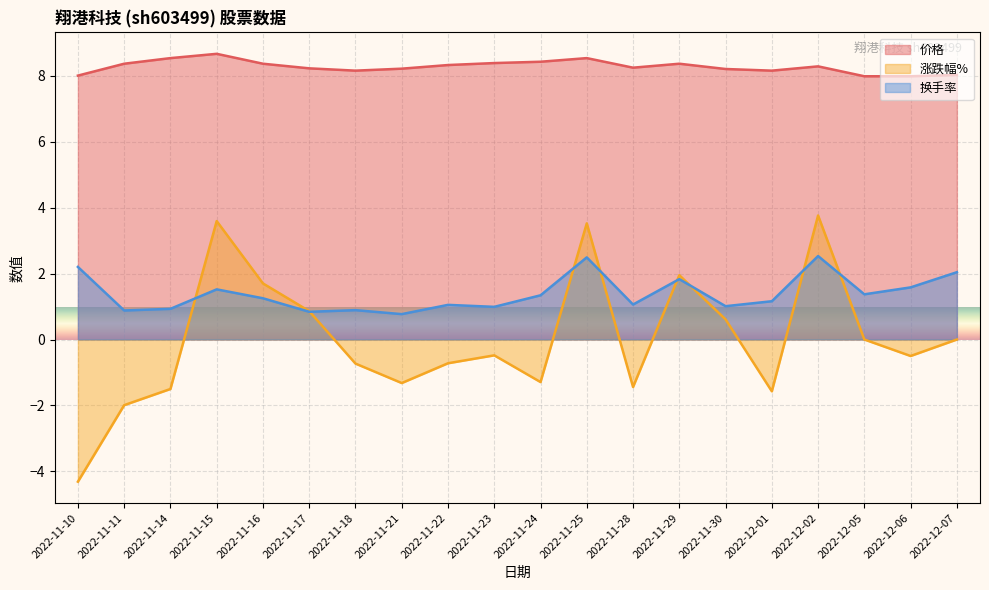

What is the approximate value of 涨跌幅% at 2022-11-28?

-1.4